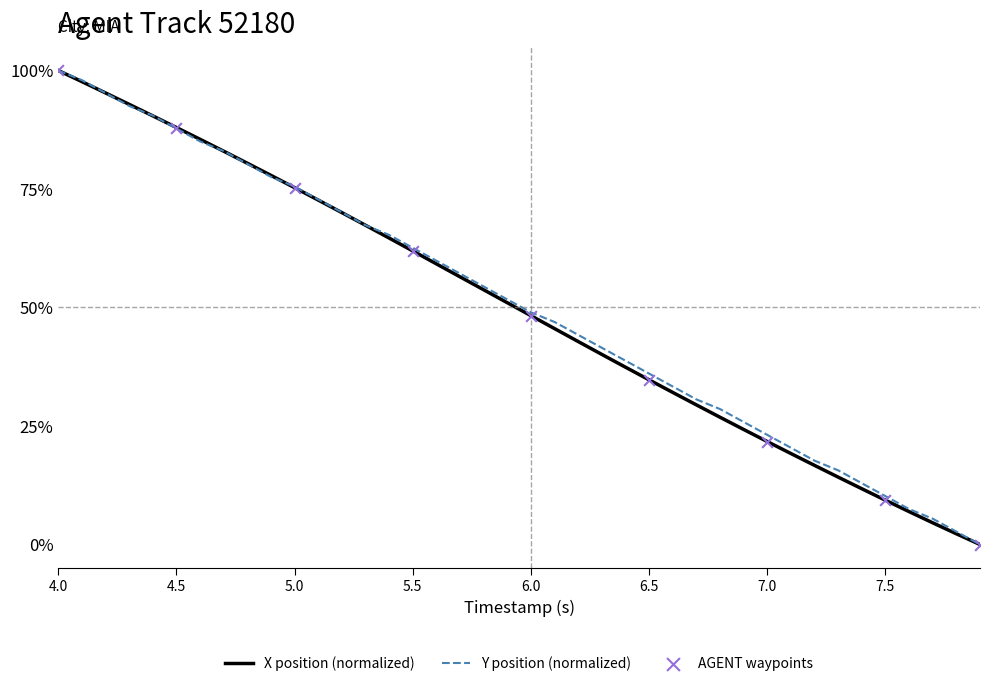

What is the highest value of the X position (normalized) series?

100.0